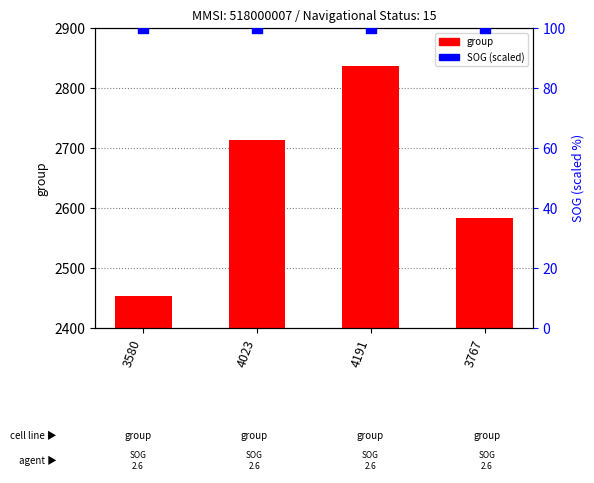

At how many categories does at least one series exceed 2167?

4